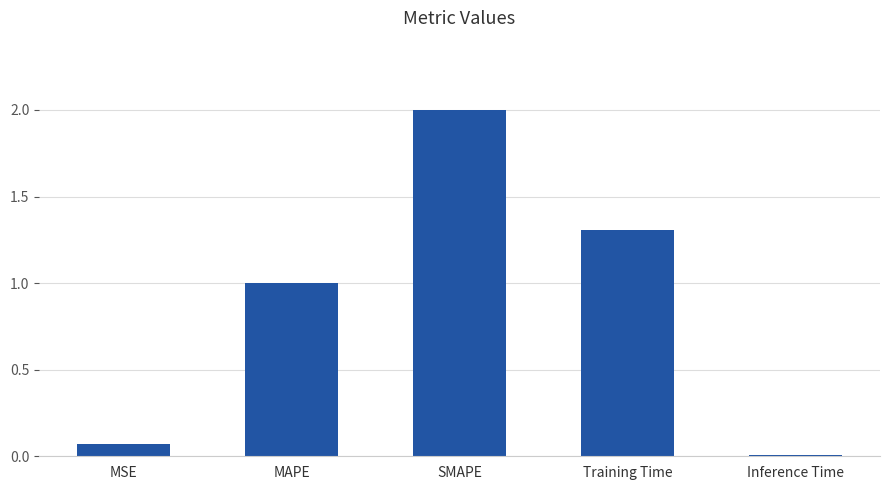

List the labels in order of value, largest first.

SMAPE, Training Time, MAPE, MSE, Inference Time